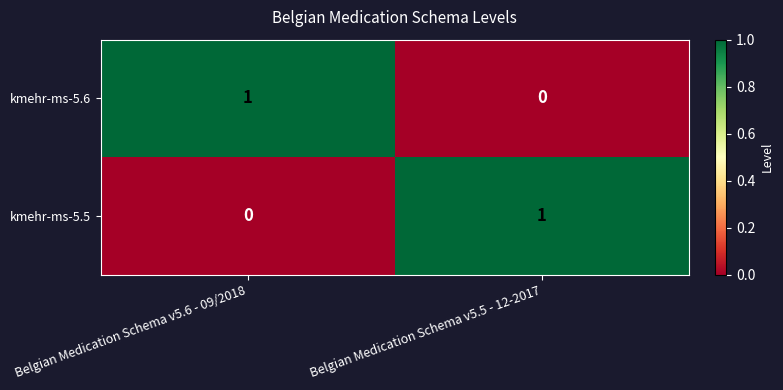

At Belgian Medication Schema v5.5 - 12-2017, list the series in order from smallest to largest.

kmehr-ms-5.6, kmehr-ms-5.5